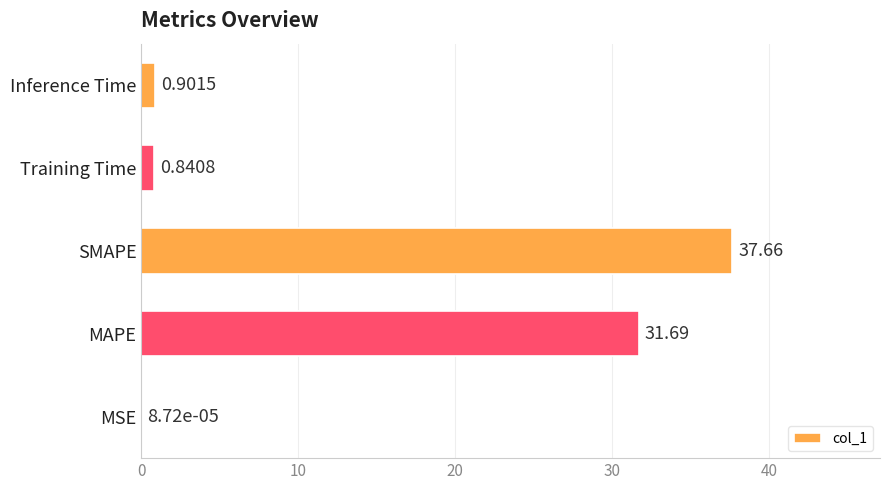

What is the sum of all values?

71.1